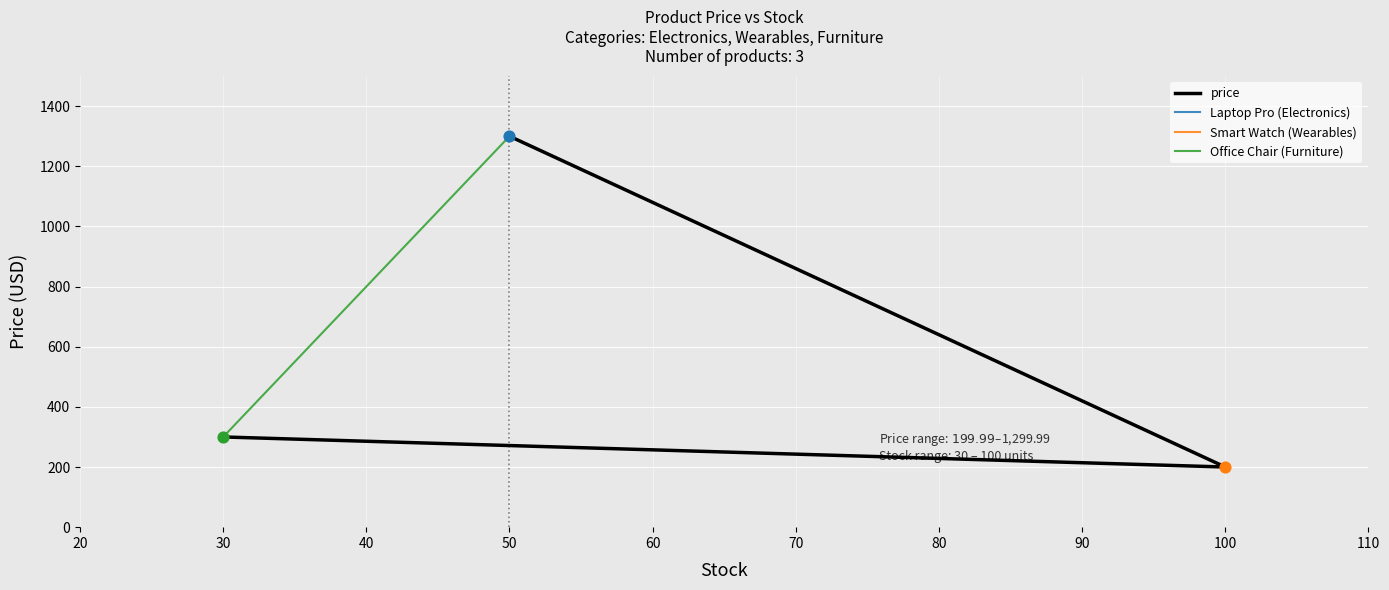

Approximately how many times larger is the value at 50 compared to 30?

4.3